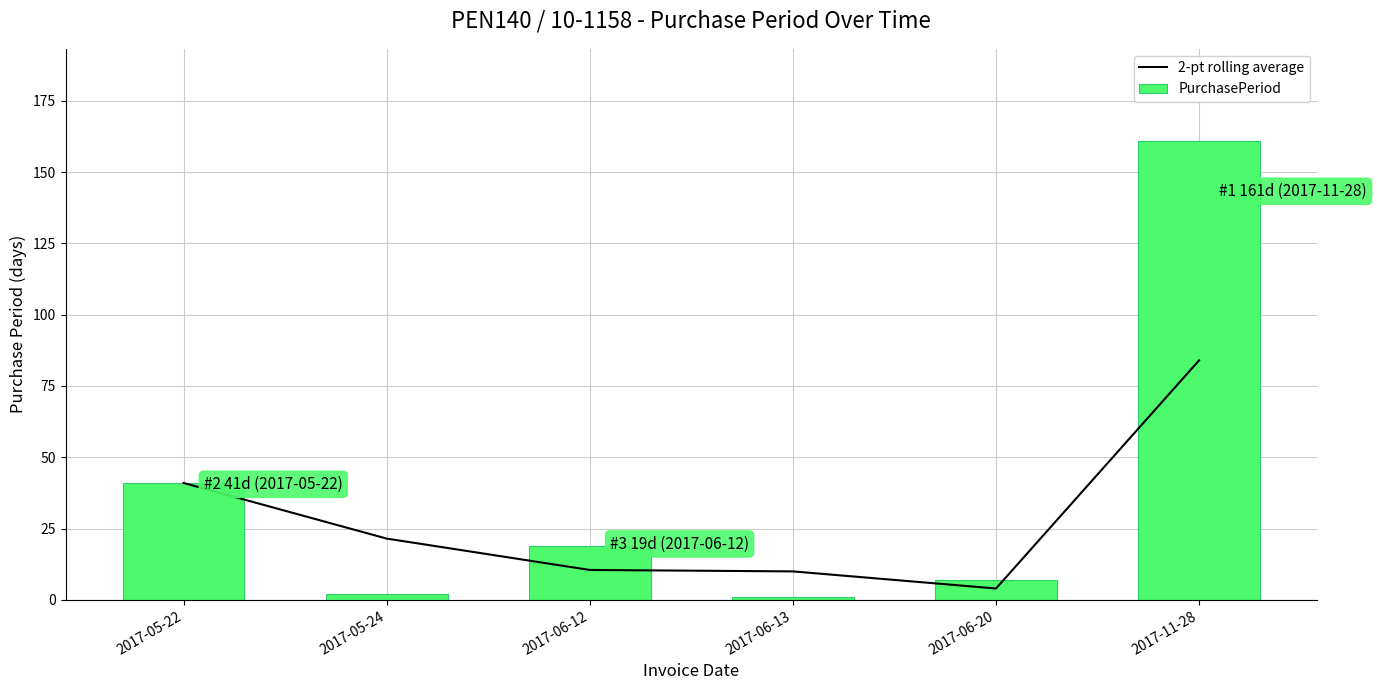

How many values in the 2-pt rolling average series exceed 21?

3